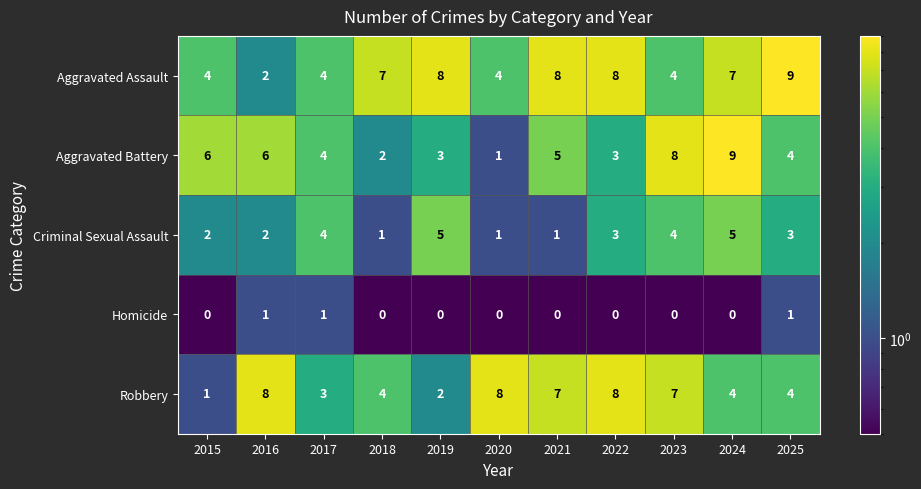

At 2018, list the series in order from largest to smallest.

Aggravated Assault, Robbery, Aggravated Battery, Criminal Sexual Assault, Homicide